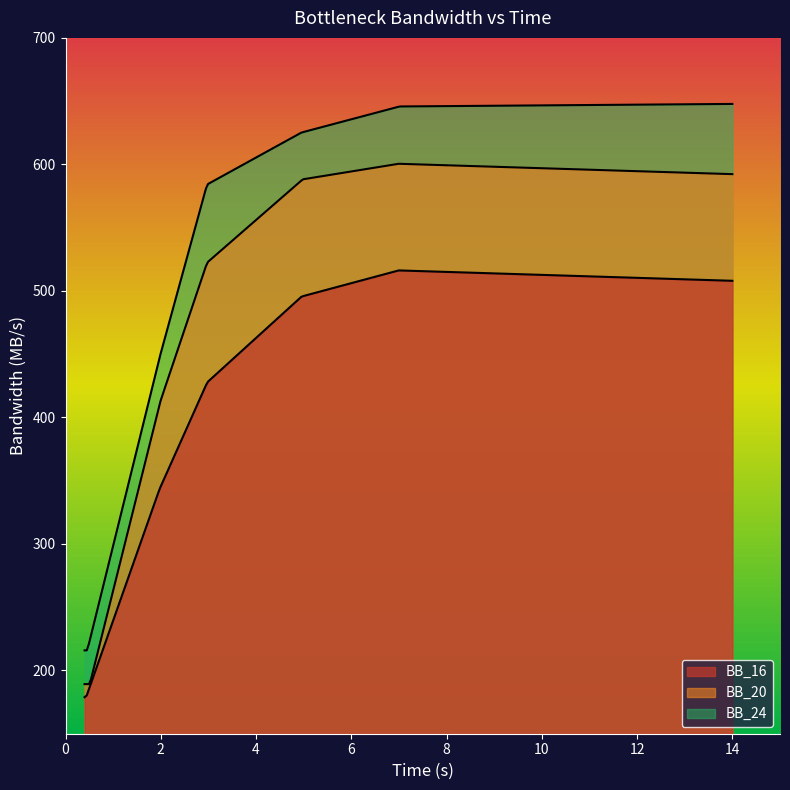

True or false: BB_16 and BB_20 cross at least once.

False